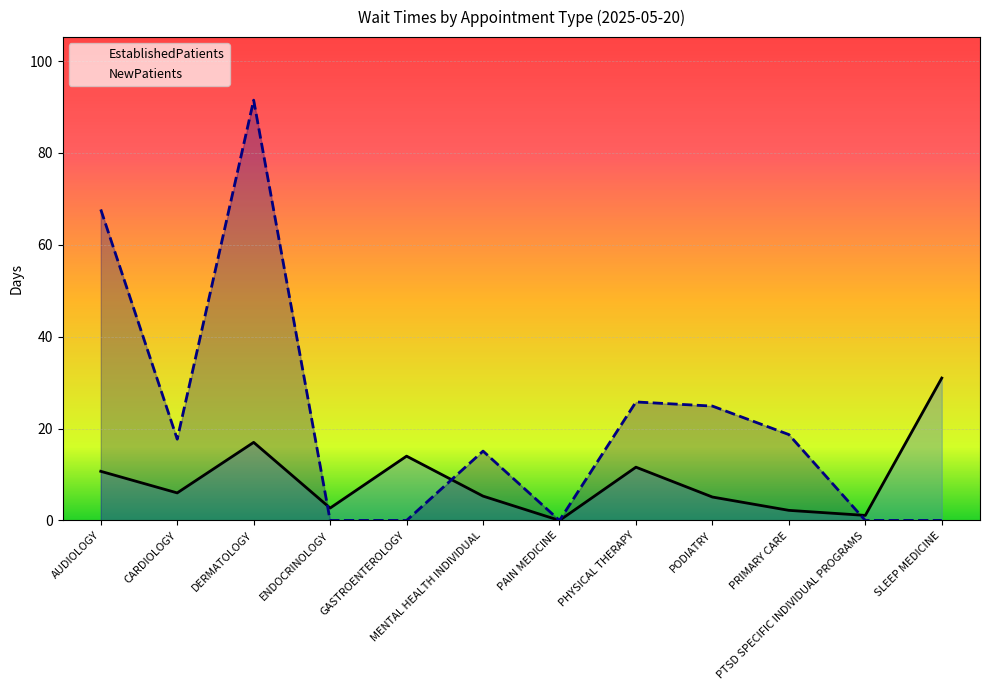

What are all the series names shown in the legend?

EstablishedPatients, NewPatients